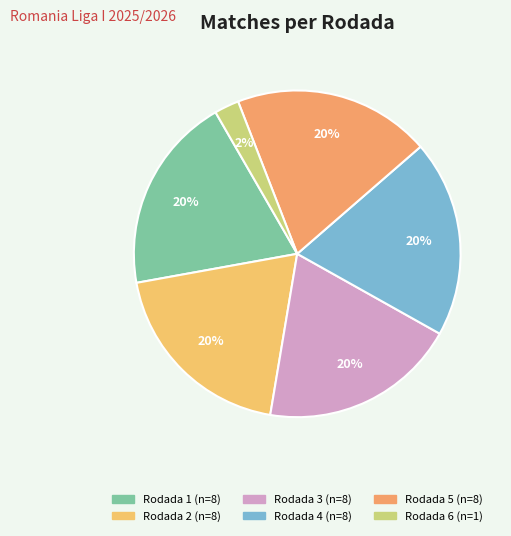

What percentage is the Rodada 1 slice, to the nearest percent?

20%